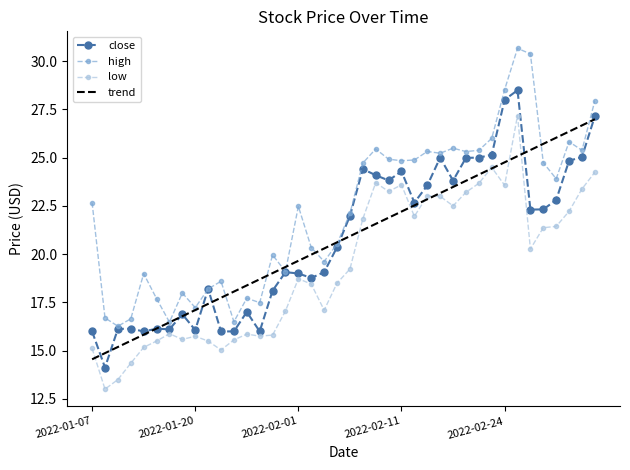

True or false: low has more than 1 interior local peaks.

True